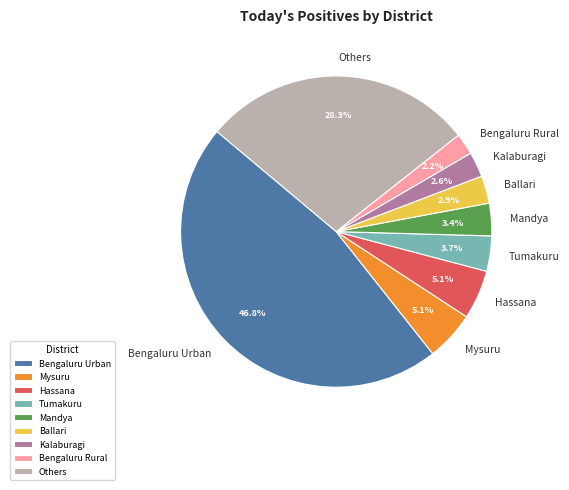

How many segments does this pie chart have?

9